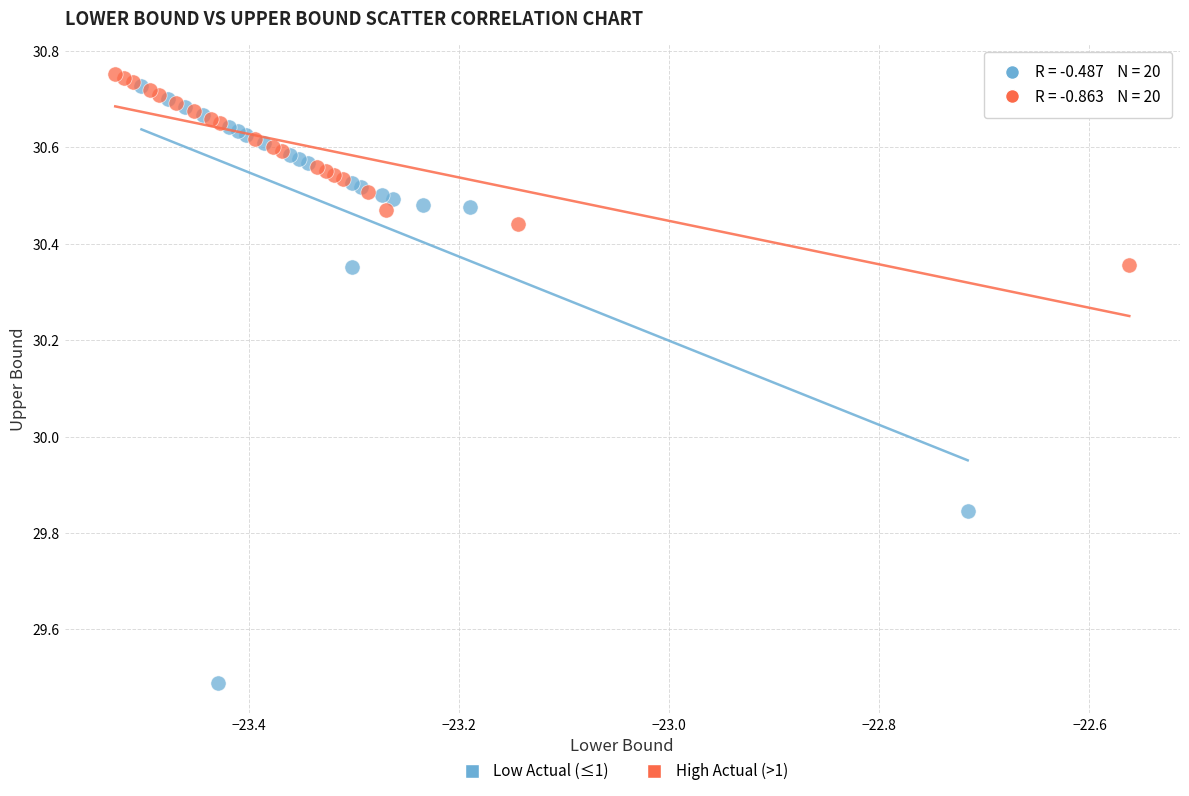

What are all the series names shown in the legend?

Low Actual (≤1), High Actual (>1)